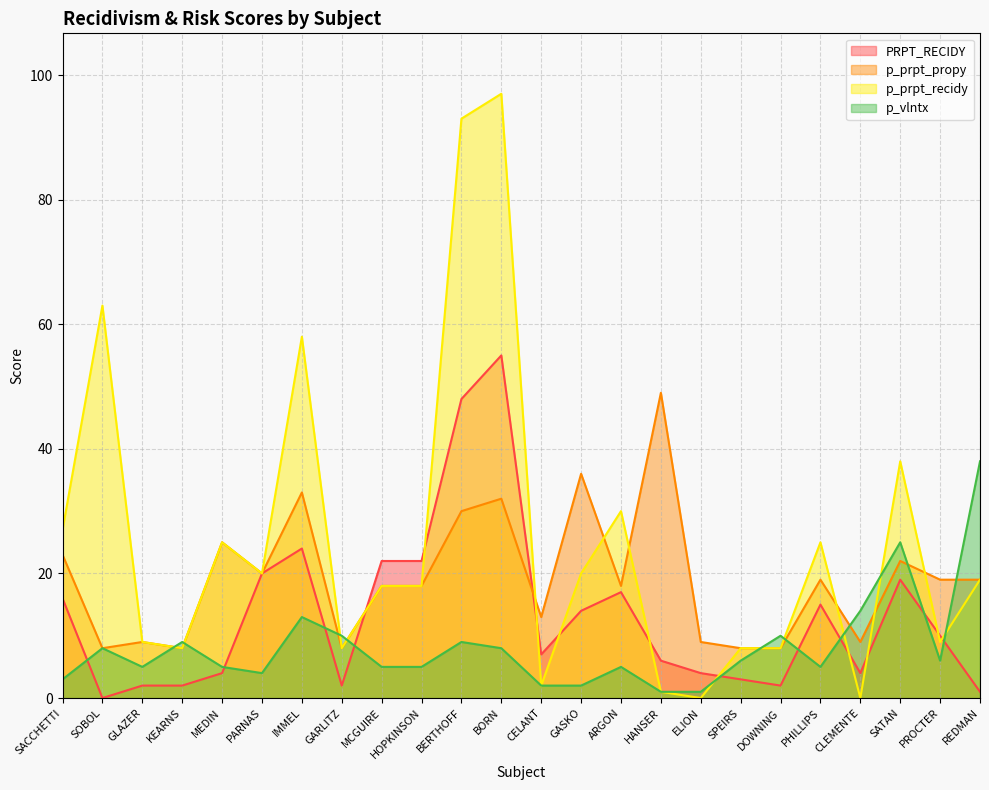

True or false: PRPT_RECIDY and p_prpt_propy intersect in this chart.

True